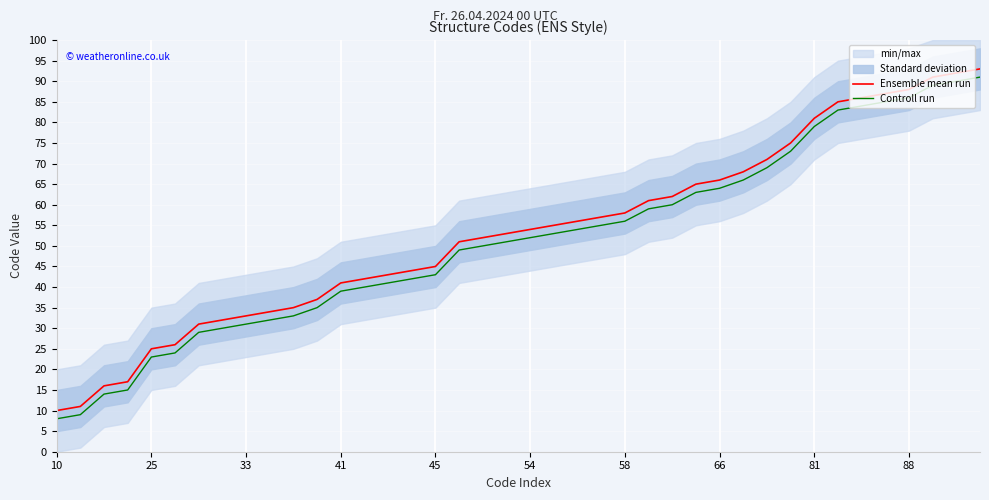

What is the greatest value displayed?

93